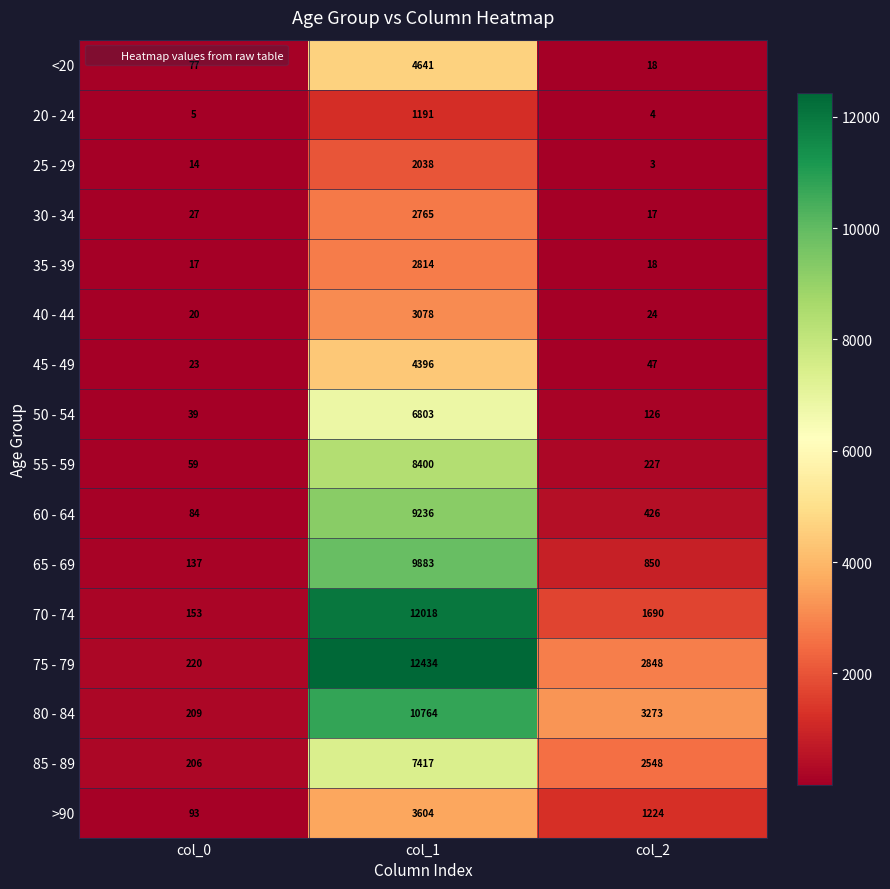

Which series has the largest range (max minus min)?

75 - 79